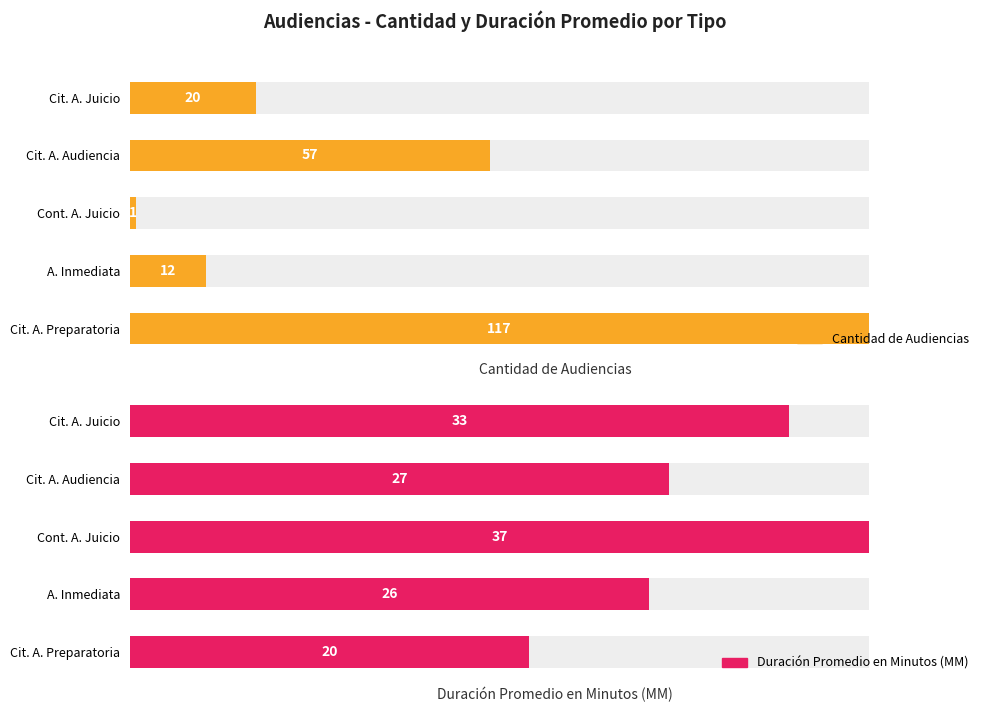

The Duración Promedio en Minutos (MM) series shows 6 at Cit. A. Audiencia. True or false?

False